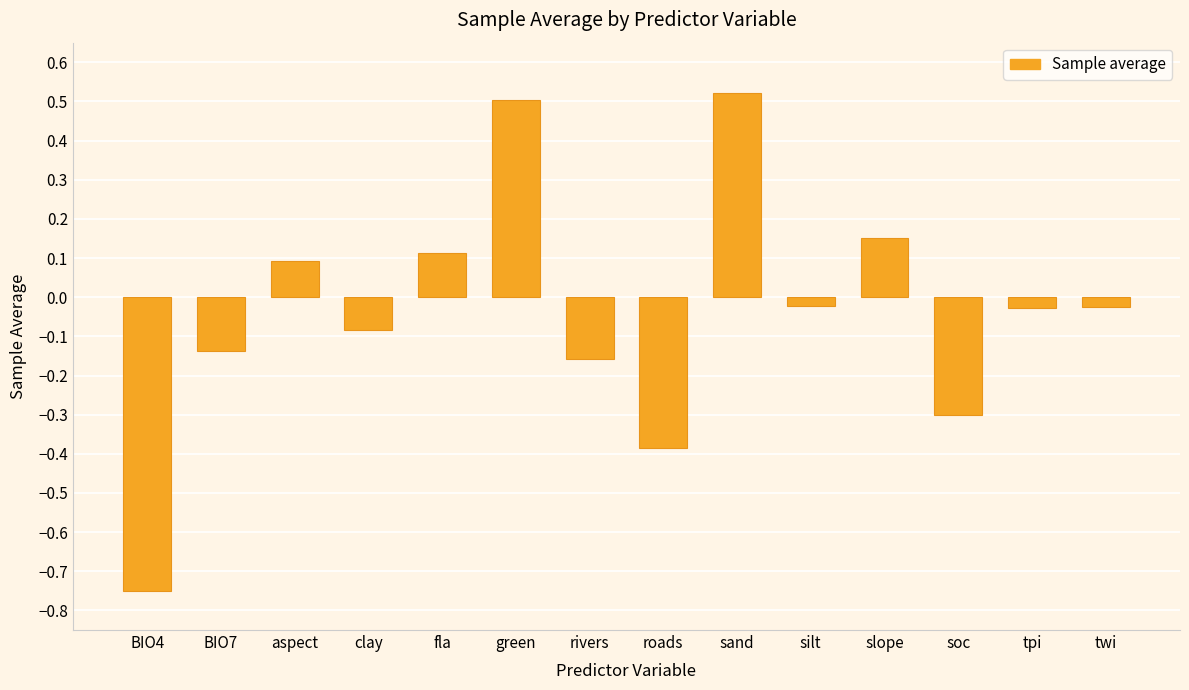

What is the sum of the values at fla and tpi?

0.1